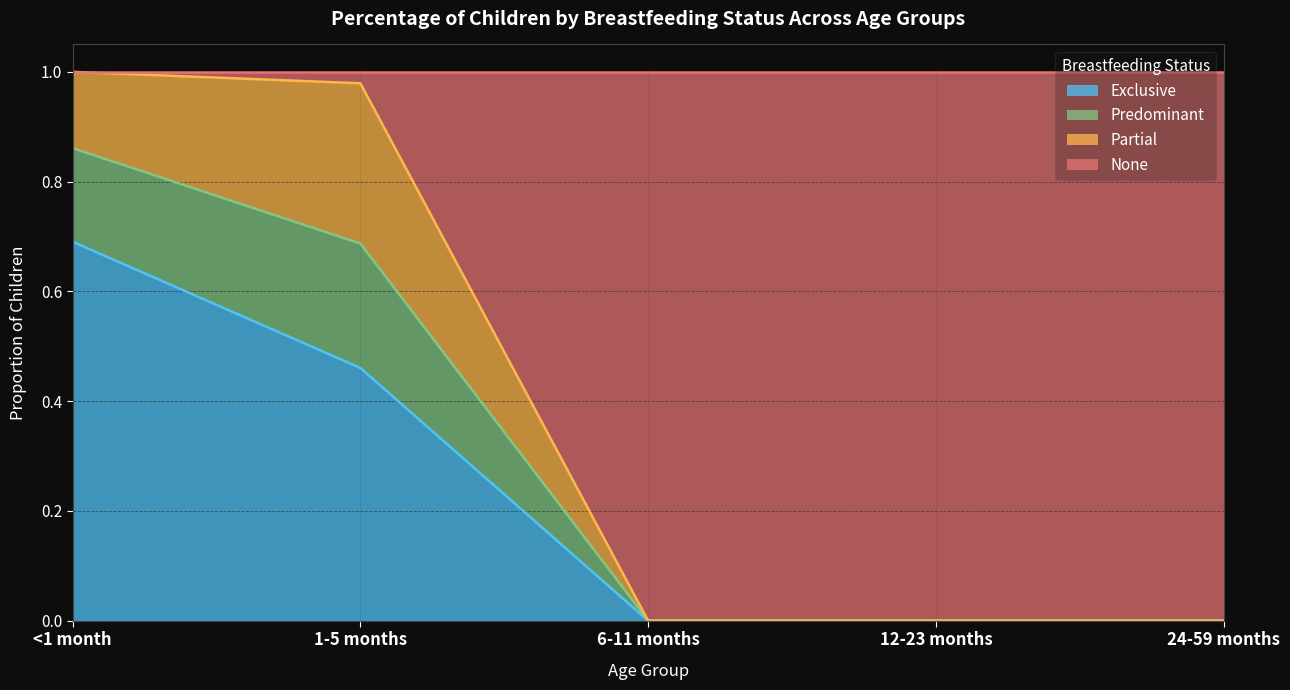

What is the total value across all series at <1 month?

1.0